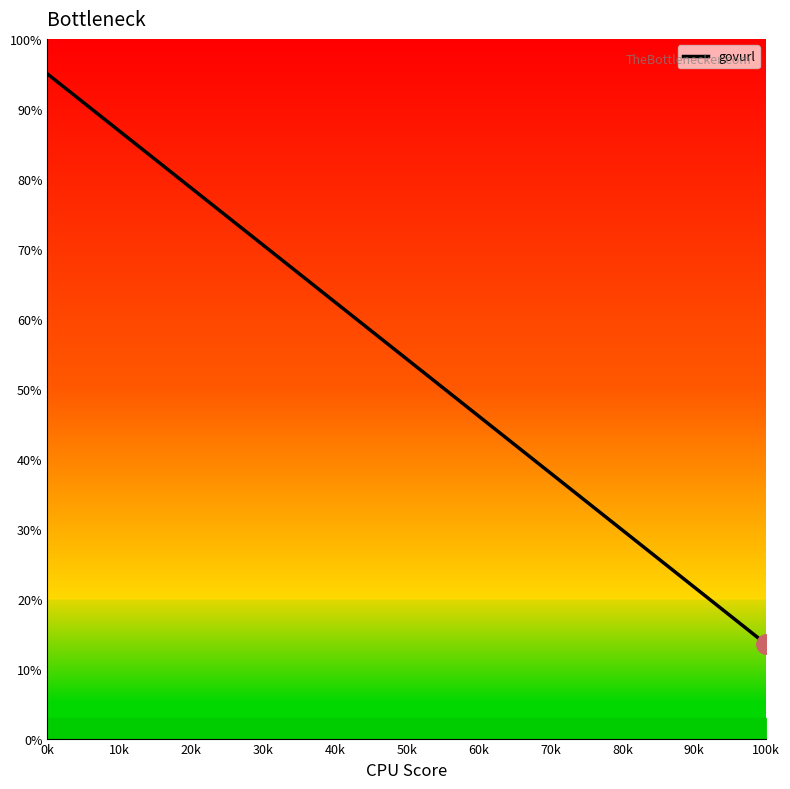

What is the minimum value shown in the chart?

13.5